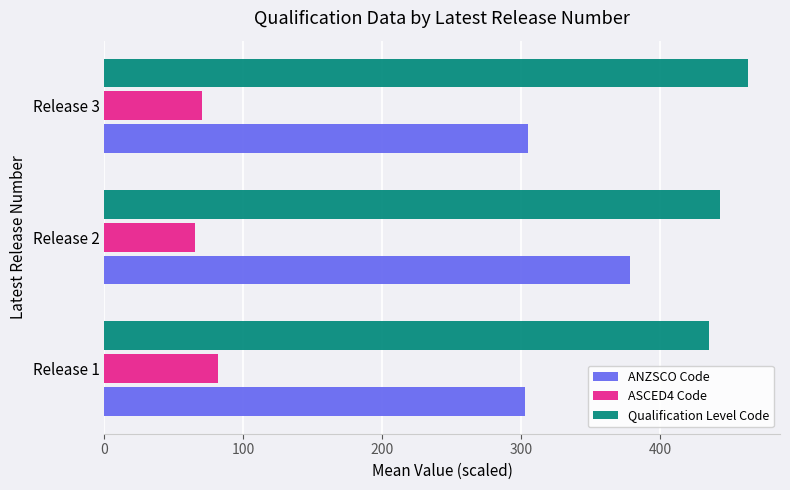

Where is ANZSCO Code nearest to the value 340?

Release 3